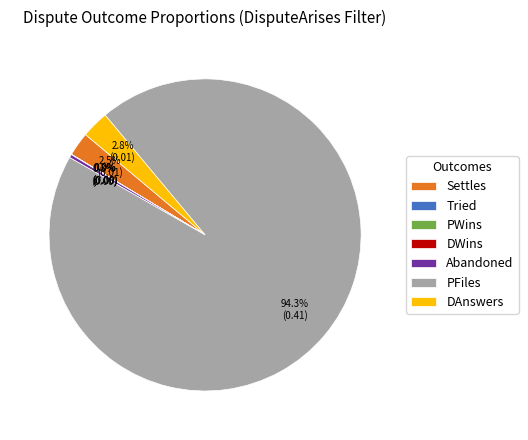

Is the sum of PFiles and DAnswers greater than half?

Yes